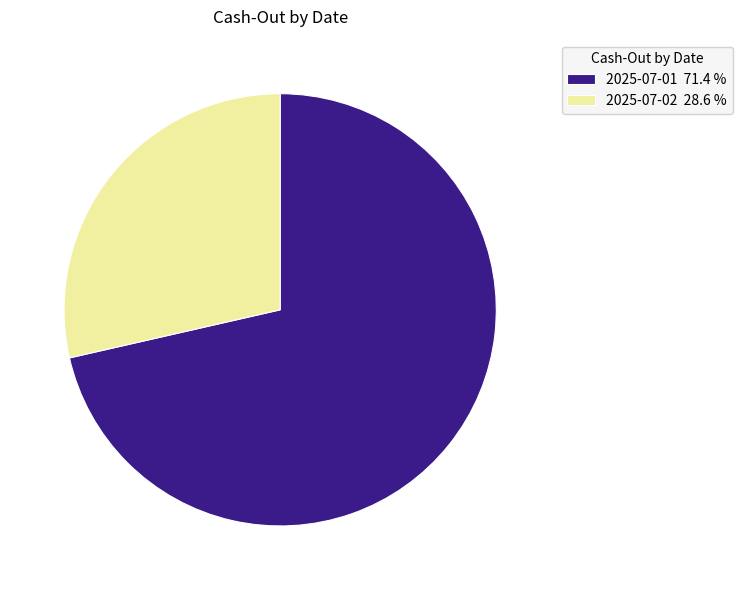

Is there a majority slice in this chart?

Yes